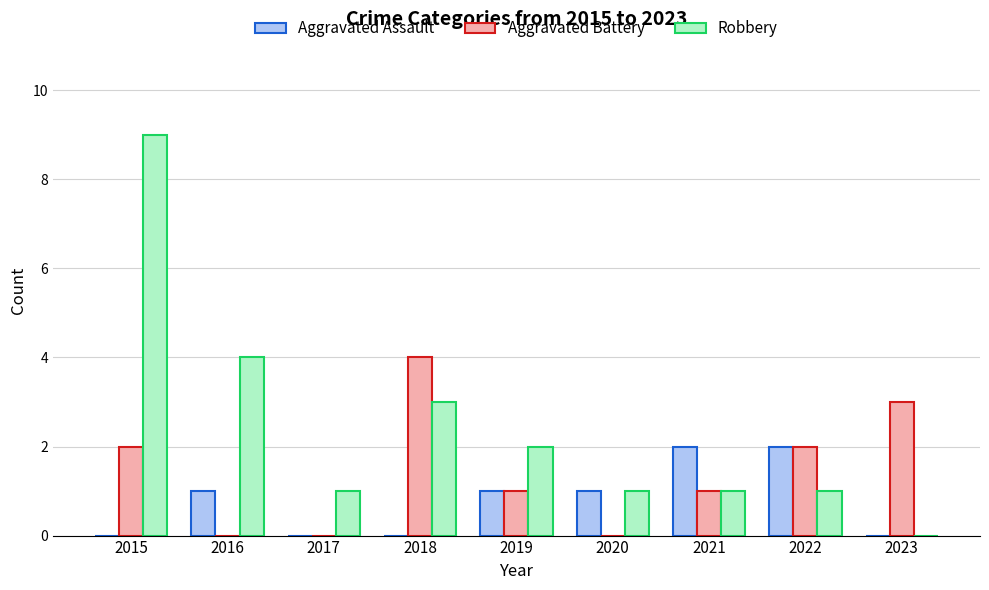

What is the sum of the Aggravated Battery values at 2015 and 2019?

3